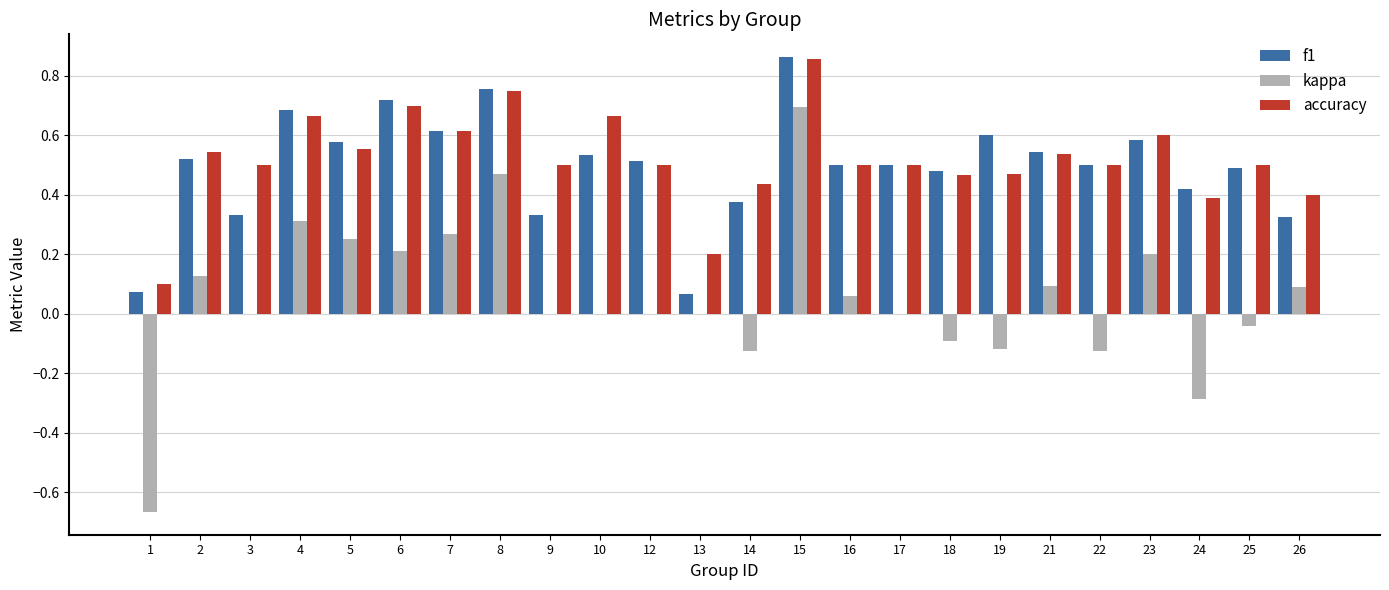

What are all the series names shown in the legend?

f1, kappa, accuracy